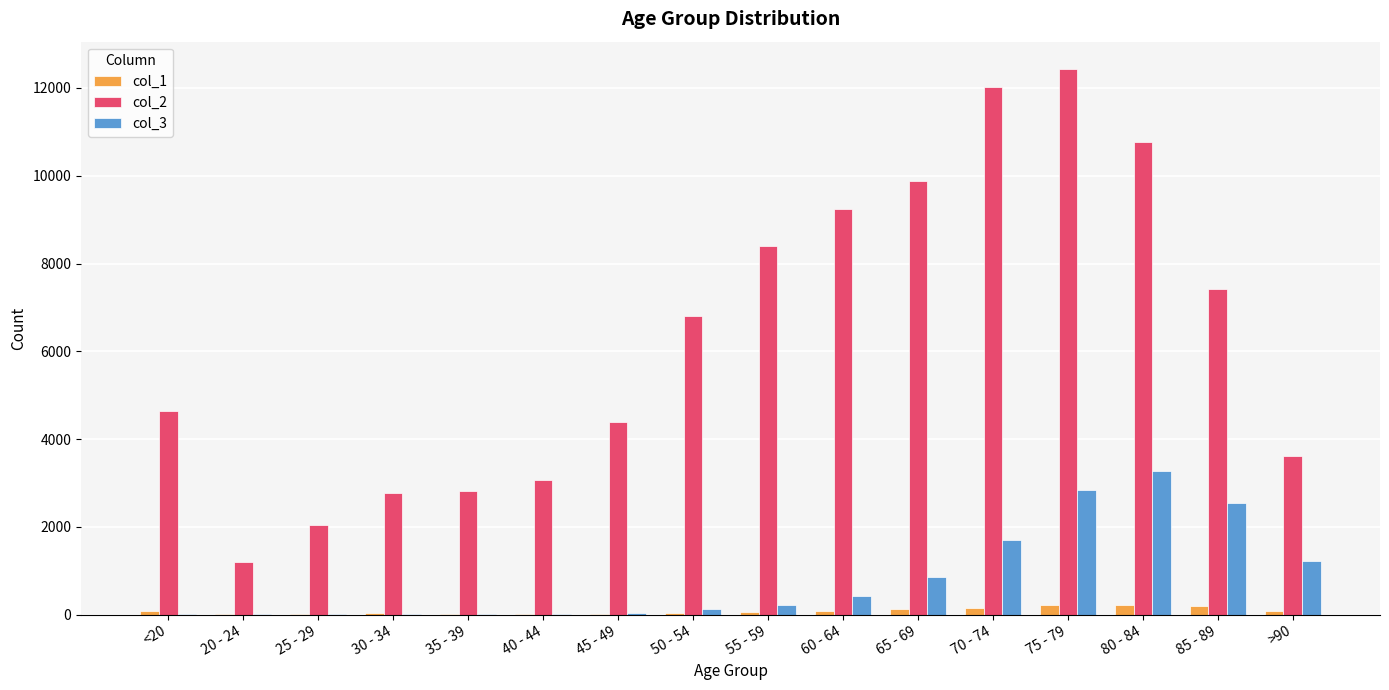

At which category is the sum across all series the highest?

75 - 79